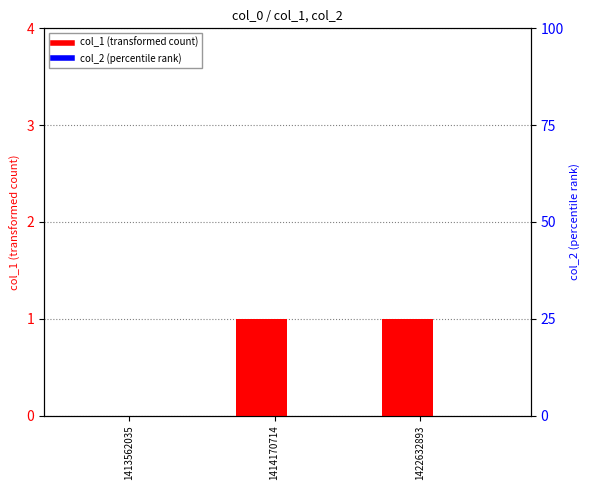

What is the difference between the second highest and minimum values in the col_1 series?

1